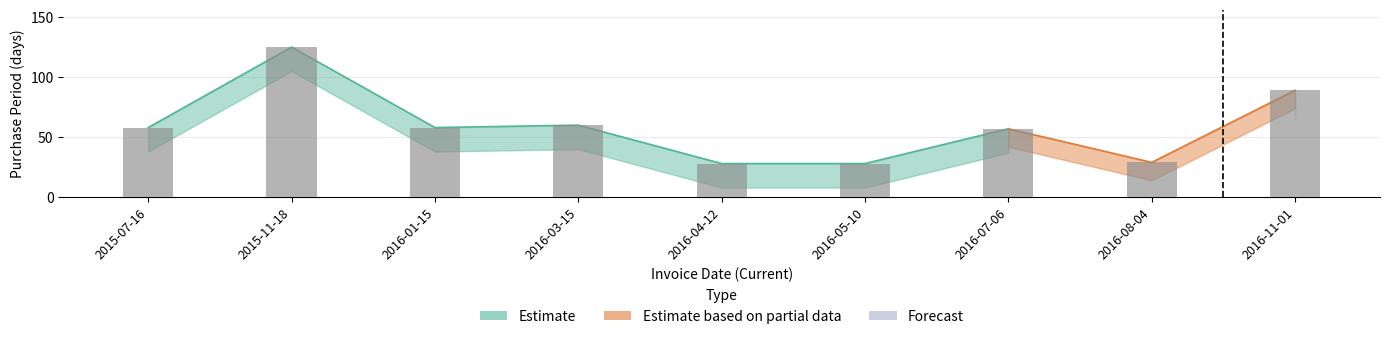

What is the change in value from 2015-07-16 to 2016-08-04?

-29